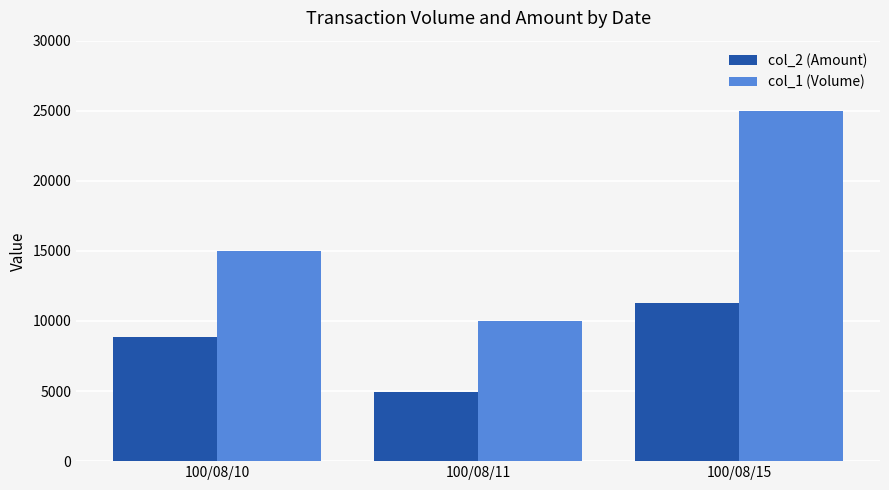

What is the value of the col_1 (Volume) bar at the 3rd from the left?

25000